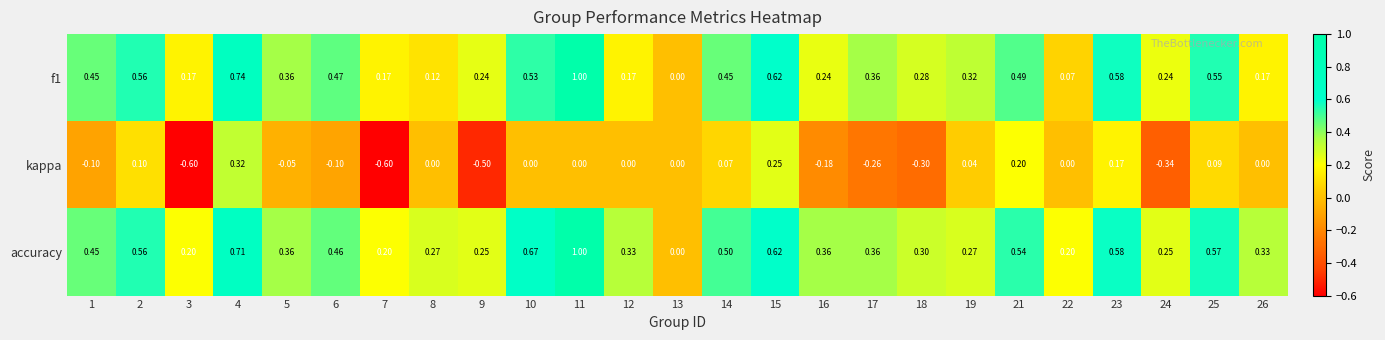

Which series changed the most between 10 and 23?

kappa